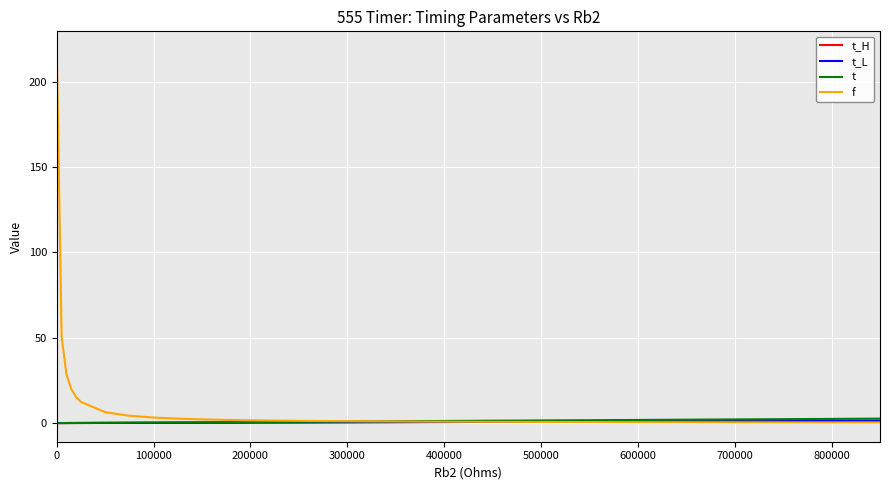

Which series has the largest range (max minus min)?

f